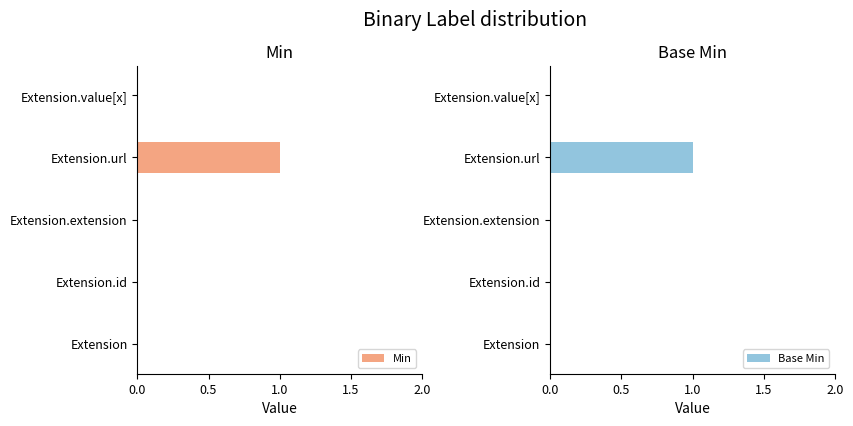

The value of Min at Extension is 1. True or false?

False